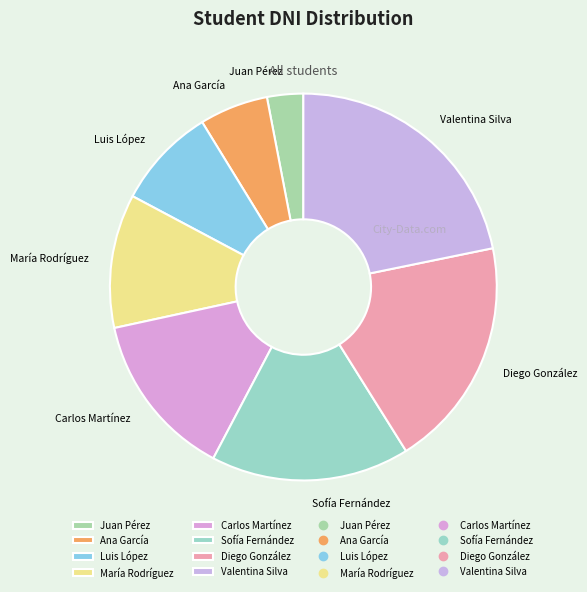

Which has a higher value, Valentina Silva or Sofía Fernández?

Valentina Silva